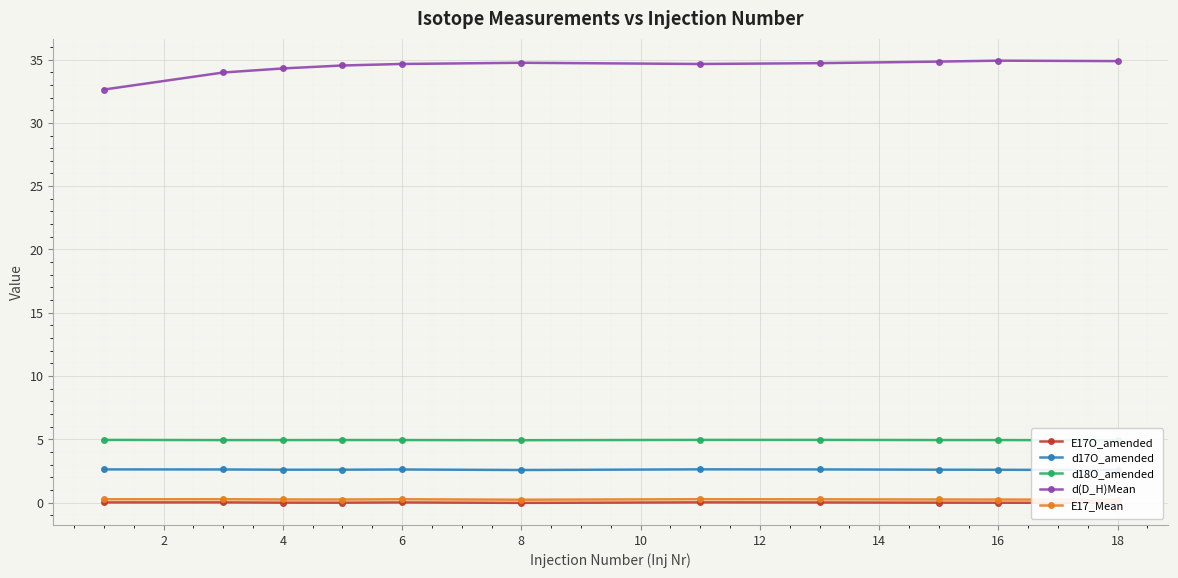

True or false: E17_Mean and E17O_amended cross at least once.

False